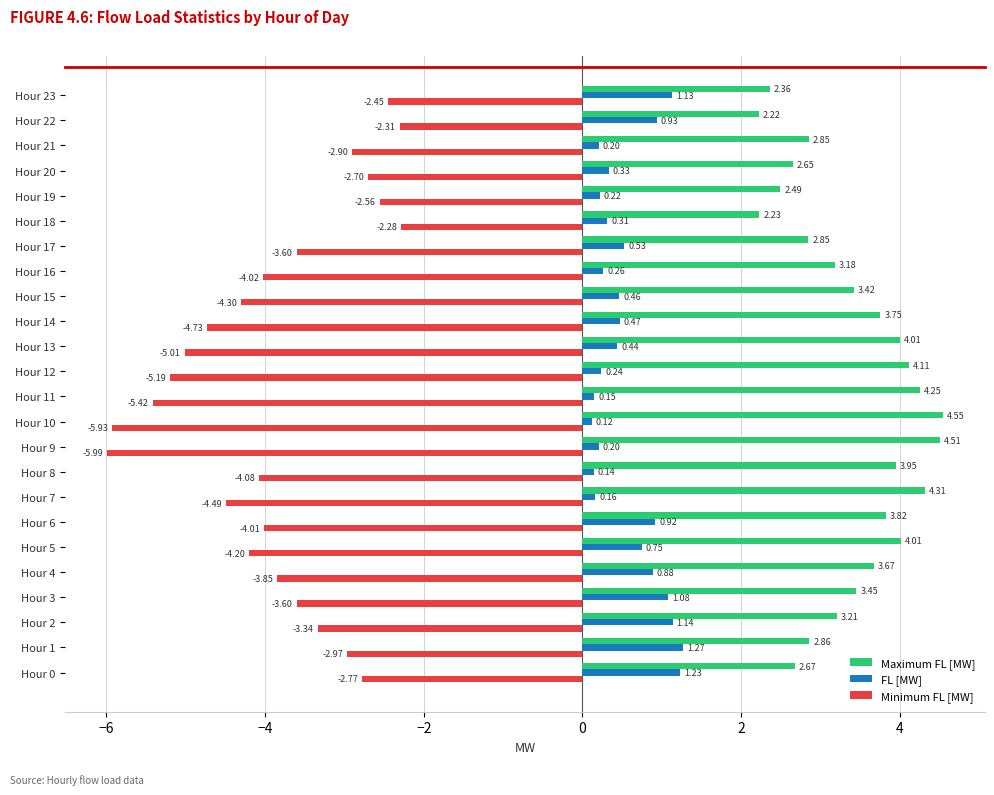

What is the difference between the maximum and minimum values in the Maximum FL [MW] series?

2.3